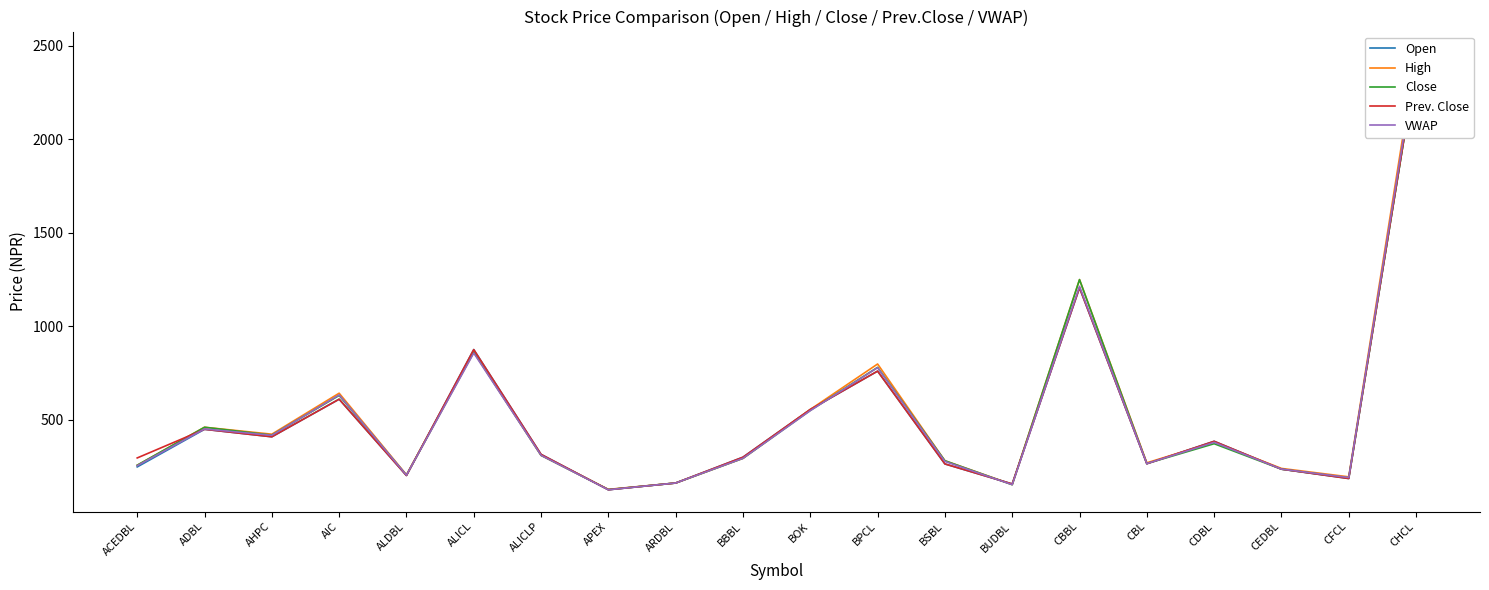

What is the value of the Open point at the 14th from the left?

157.0